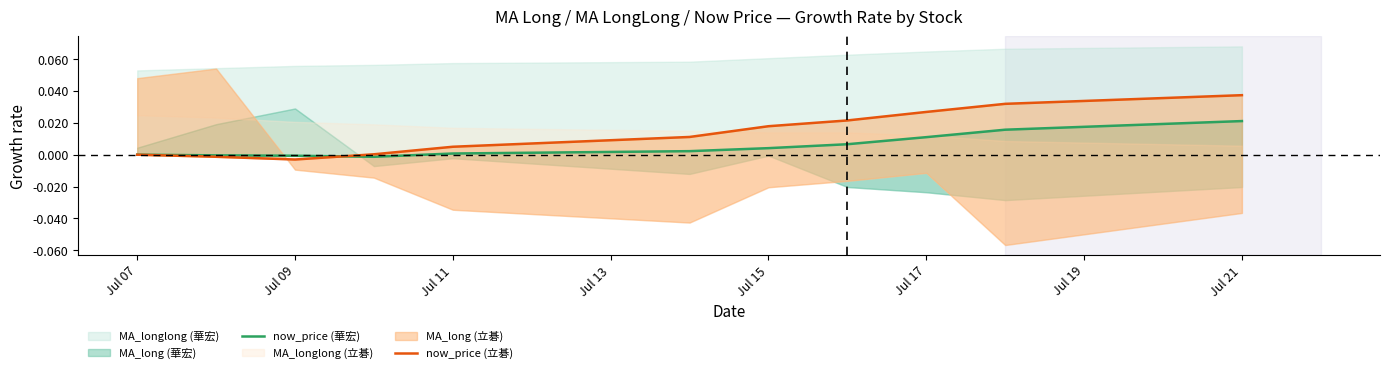

What is the label of the 1st point from the left?

Jul 07